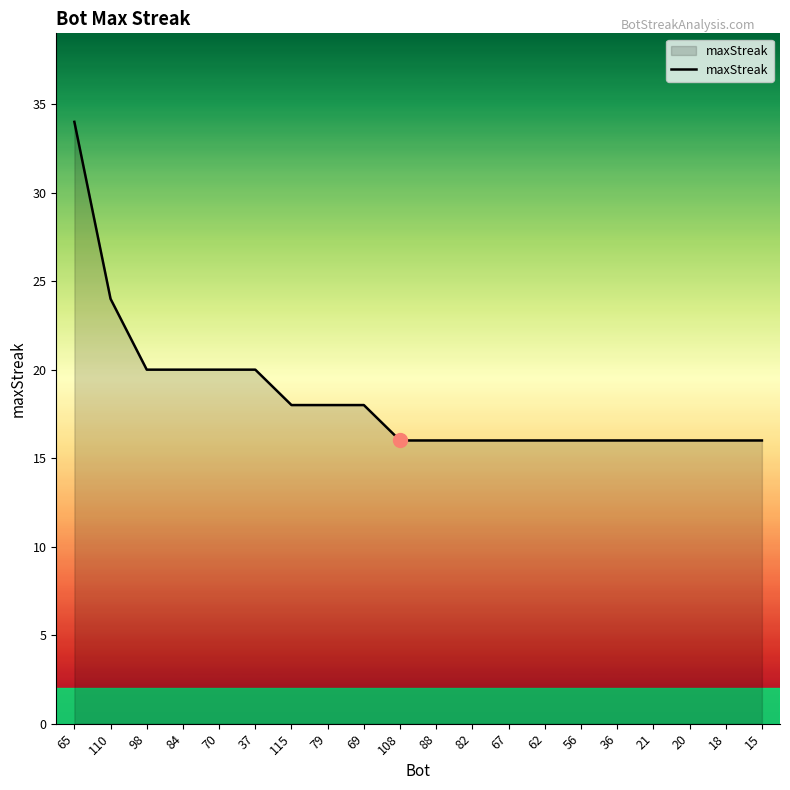

Approximately how many times larger is the value at 15 compared to 21?

1.0